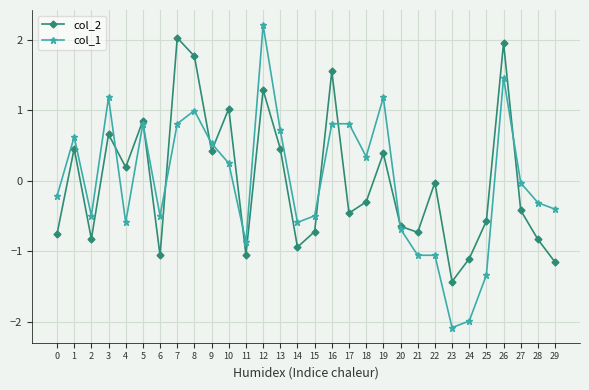

At which label does col_2 reach its minimum?

23